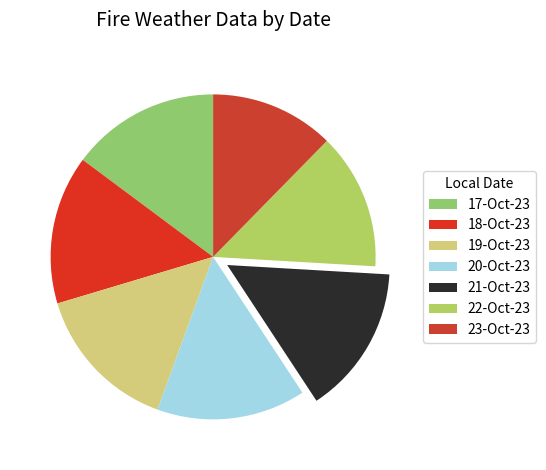

How many segments does this pie chart have?

7